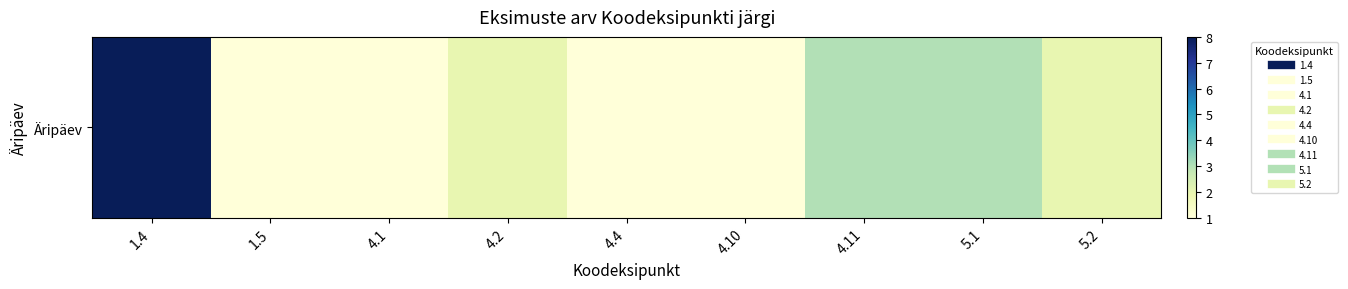

What is the minimum value shown in the chart?

1